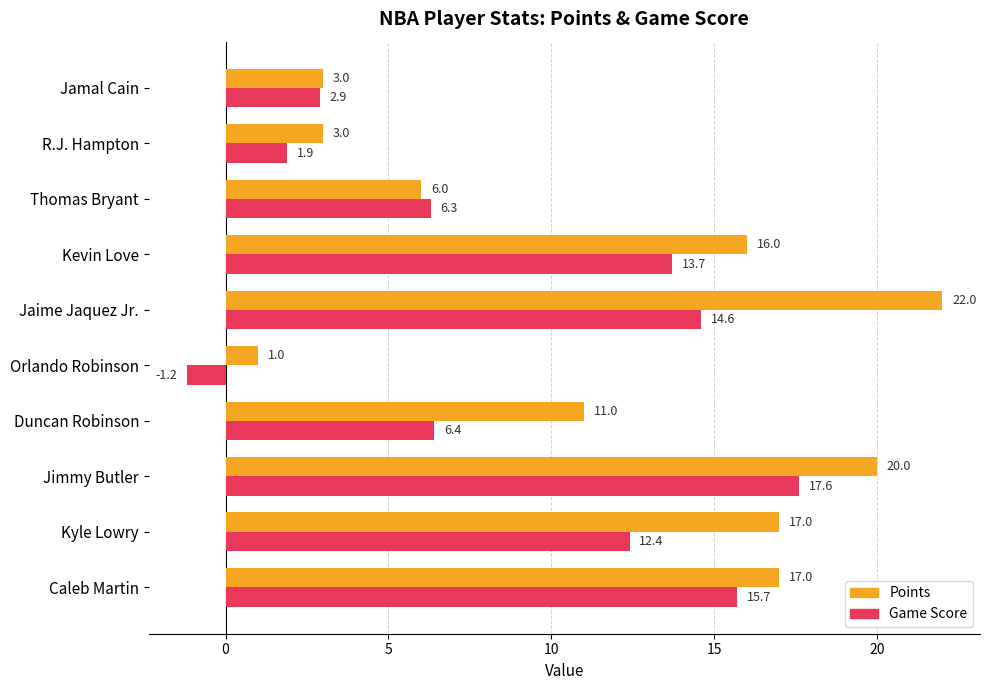

What are all the series names shown in the legend?

Points, Game Score